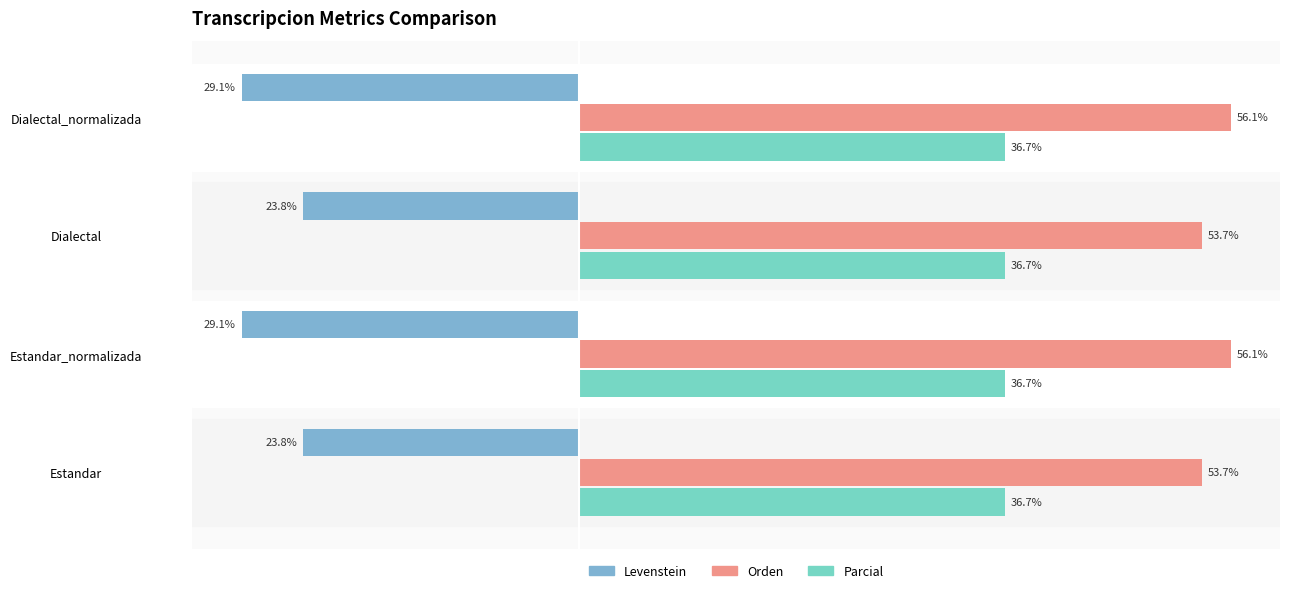

Is the value of Parcial at Estandar_normalizada greater than the value of Orden at Dialectal_normalizada?

Yes